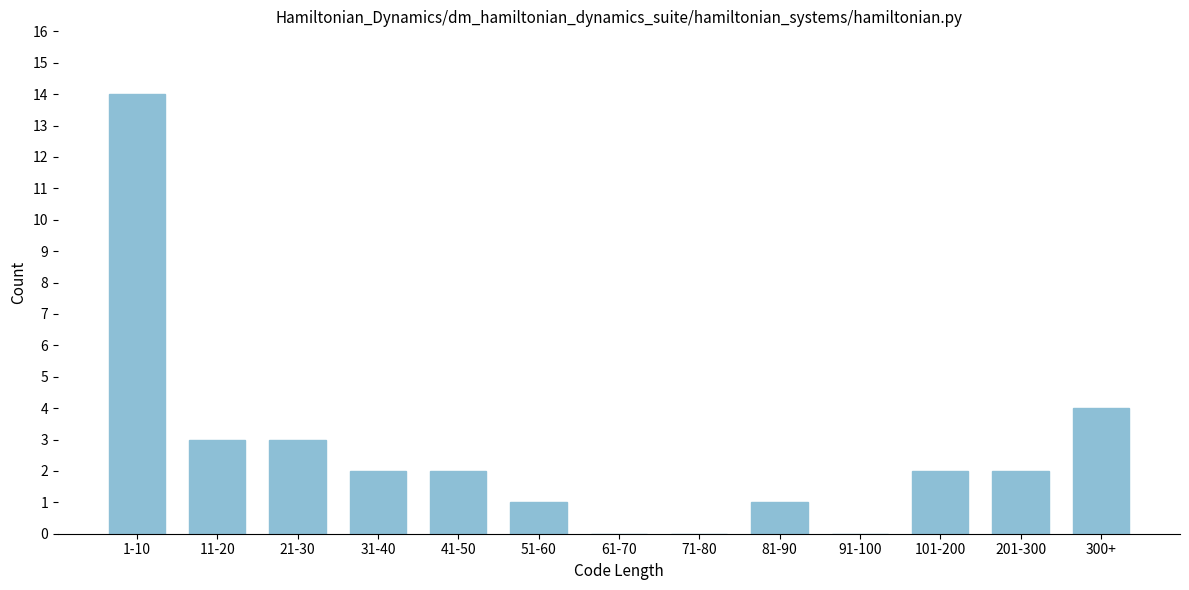

Reading right to left, what are all the values shown in this chart?

300+=4	201-300=2	101-200=2	91-100=0	81-90=1	71-80=0	61-70=0	51-60=1	41-50=2	31-40=2	21-30=3	11-20=3	1-10=14